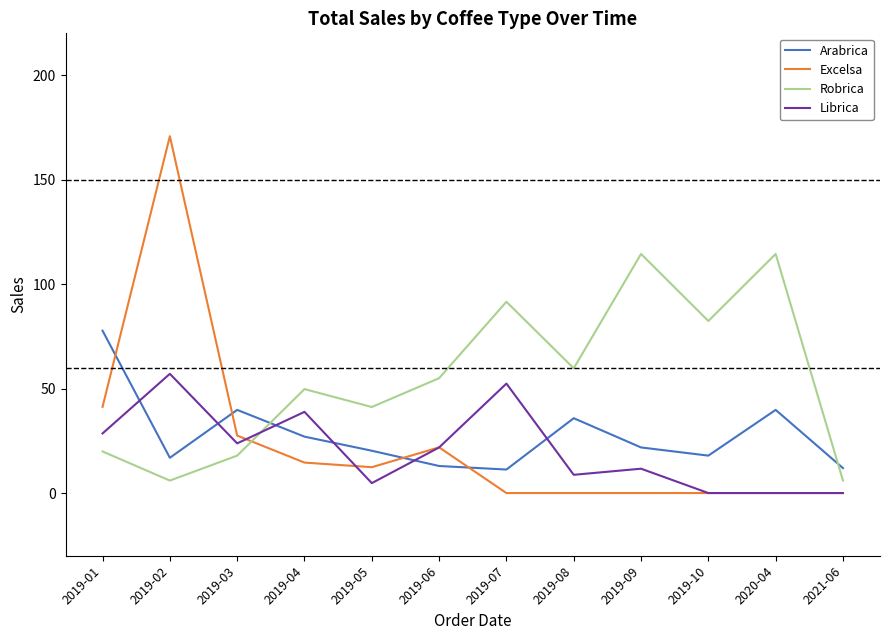

What position from the left is 2019-08?

8